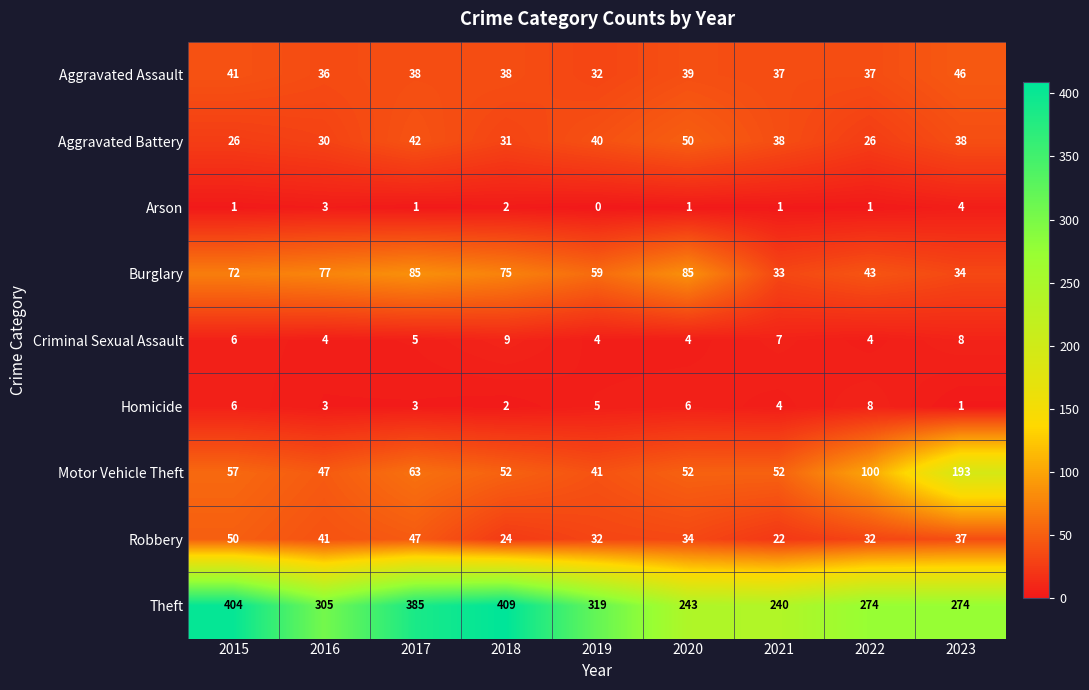

What is the spread (max minus min) of values at 2019?

319